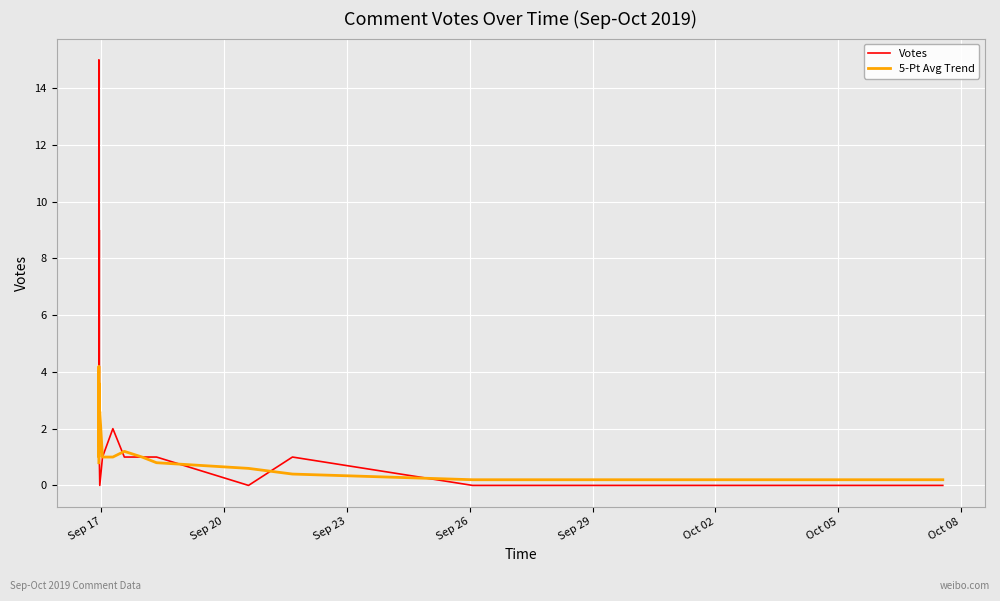

Is it true that Votes equals 1.6 at 12?

False